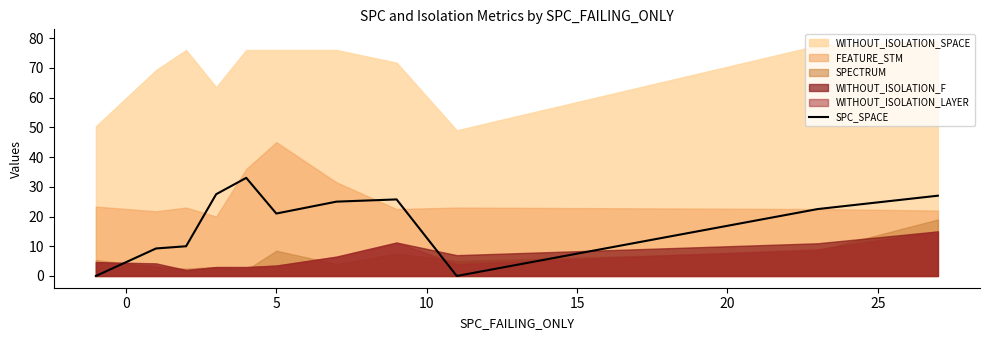

What is the sum of all values?

201.0